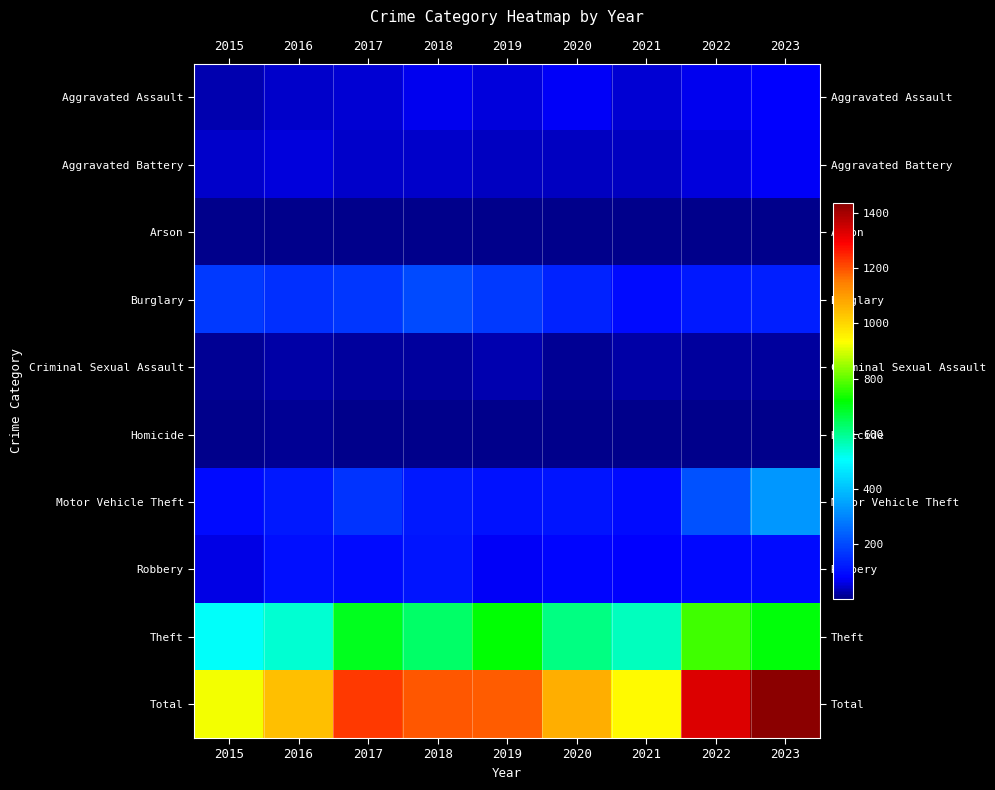

Between 2015 and 2017, which is larger?

2017